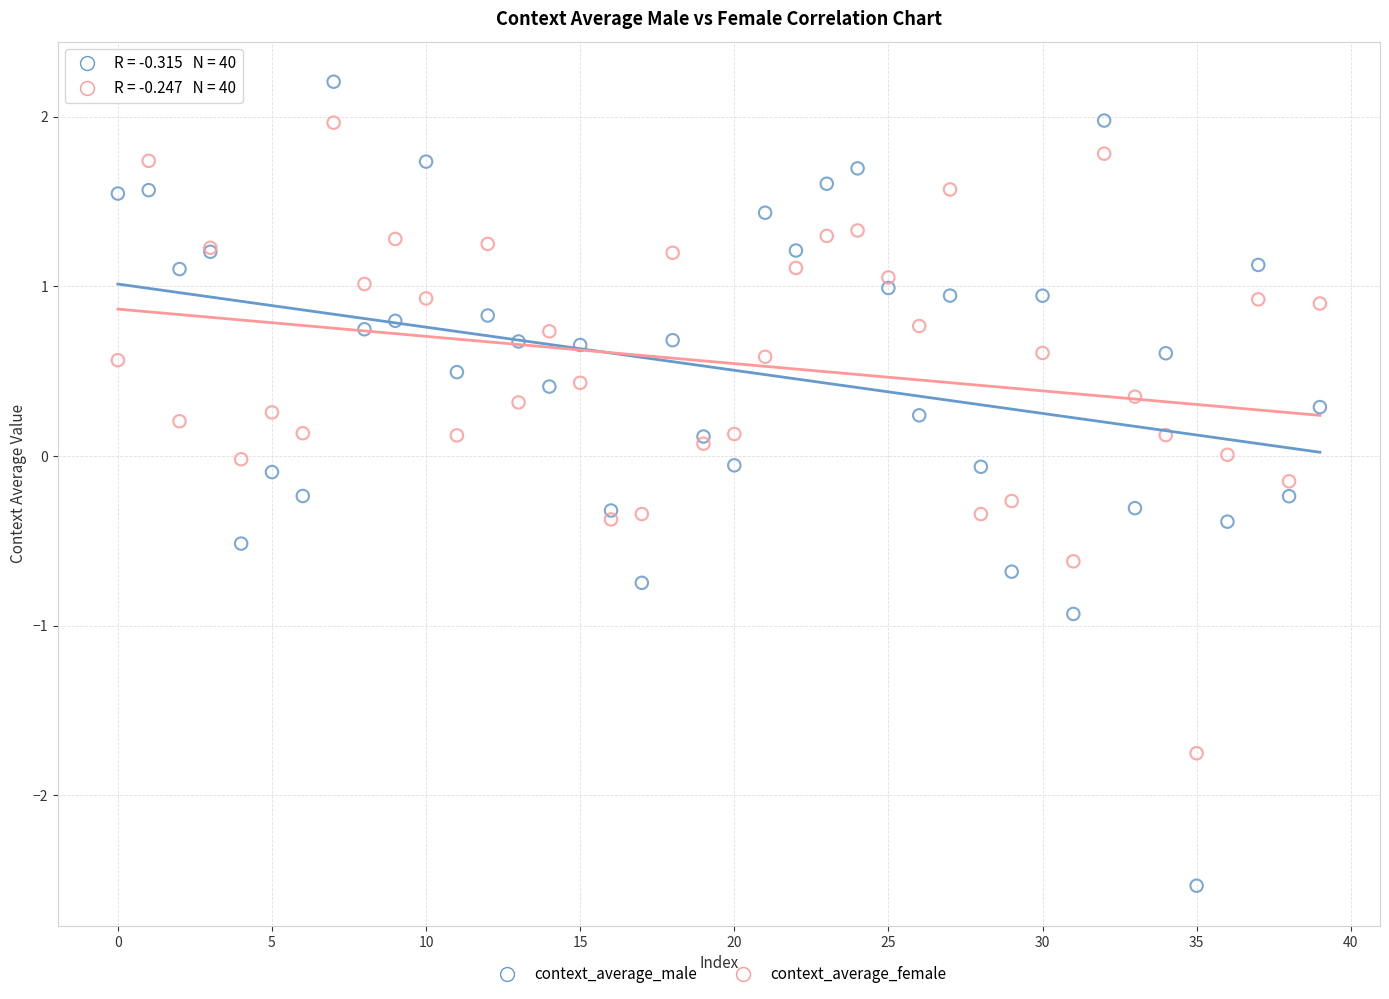

What are all the series names shown in the legend?

context_average_male, context_average_female